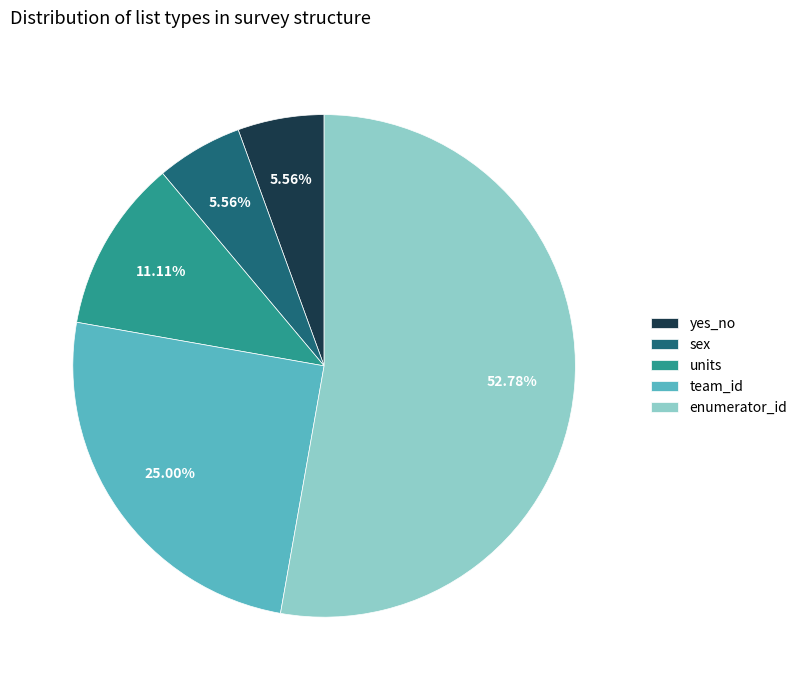

To the nearest percent, what is the average slice percentage?

20%